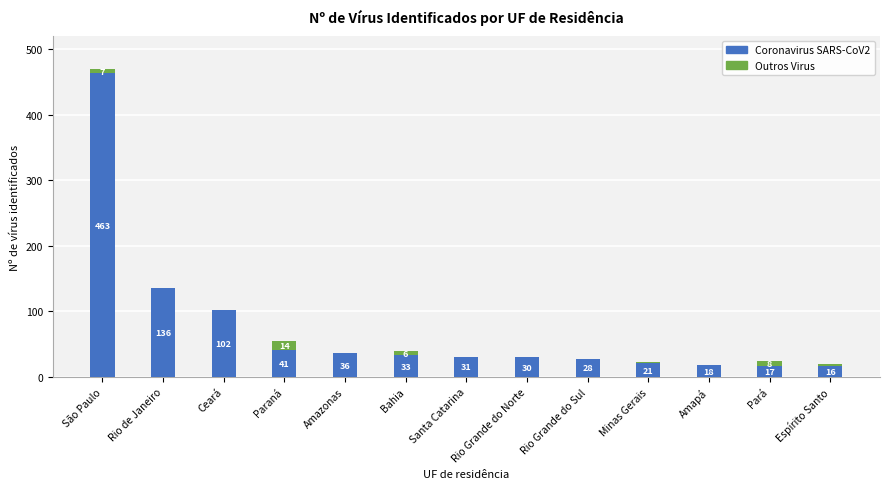

At which label is Coronavirus SARS-CoV2 closest to 239?

Rio de Janeiro